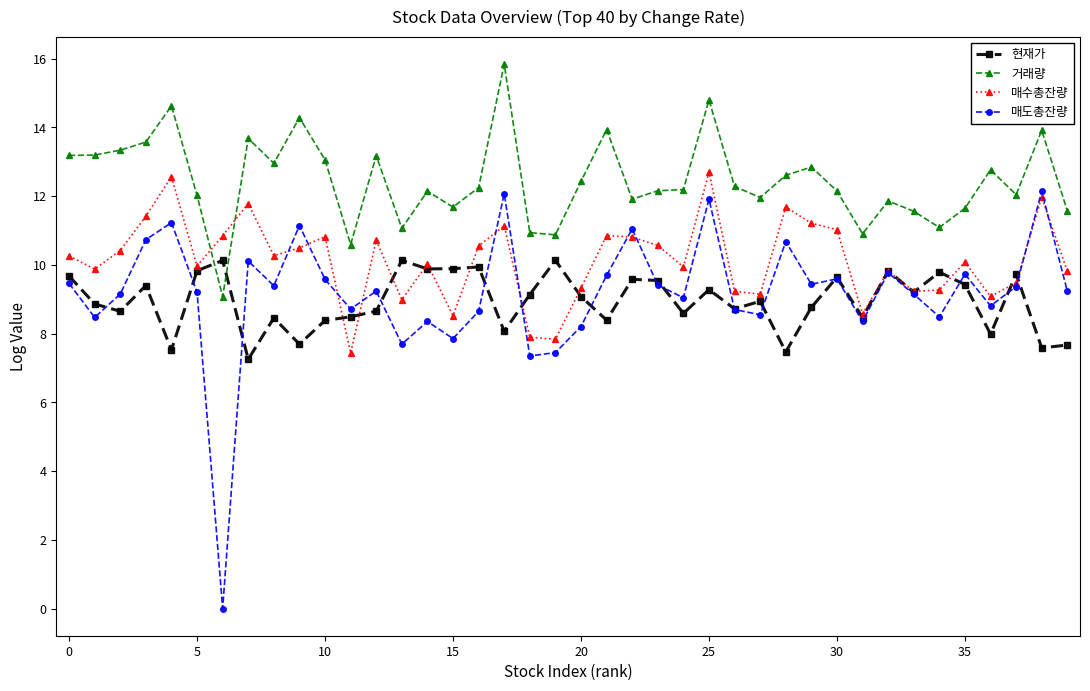

Which series has the largest range (max minus min)?

매도총잔량